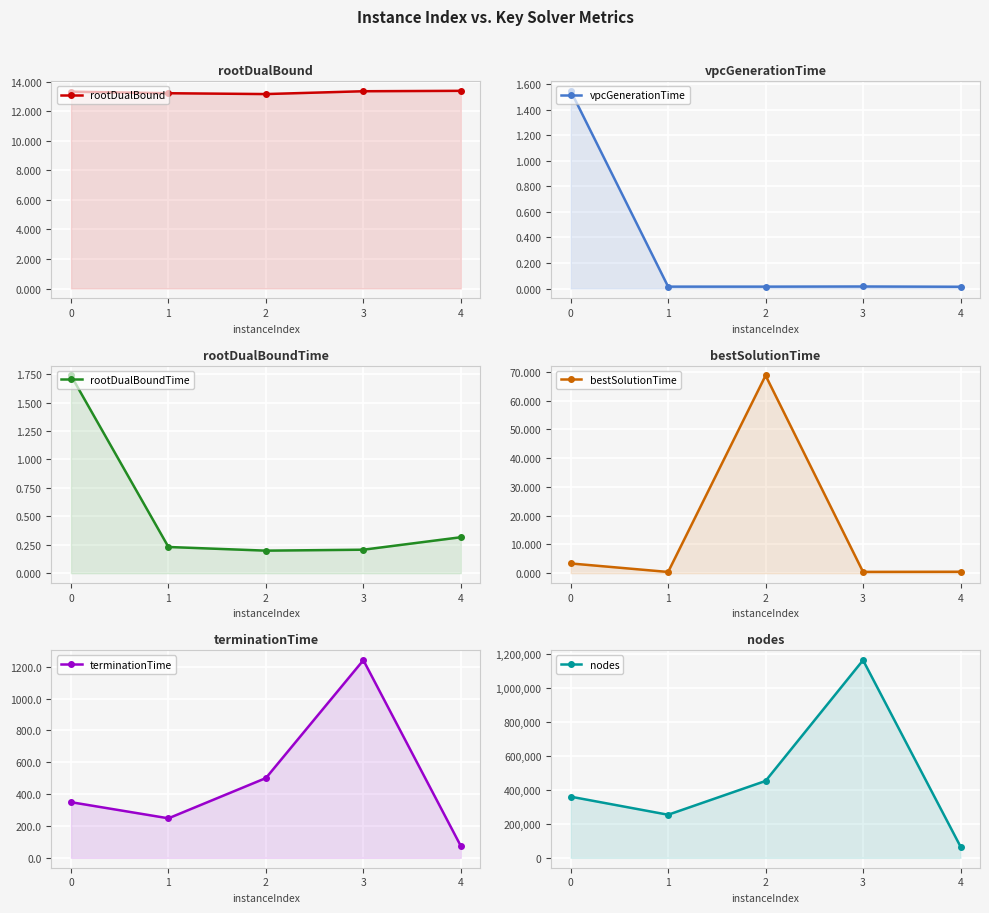

Which has a higher value, 0 or 3?

3